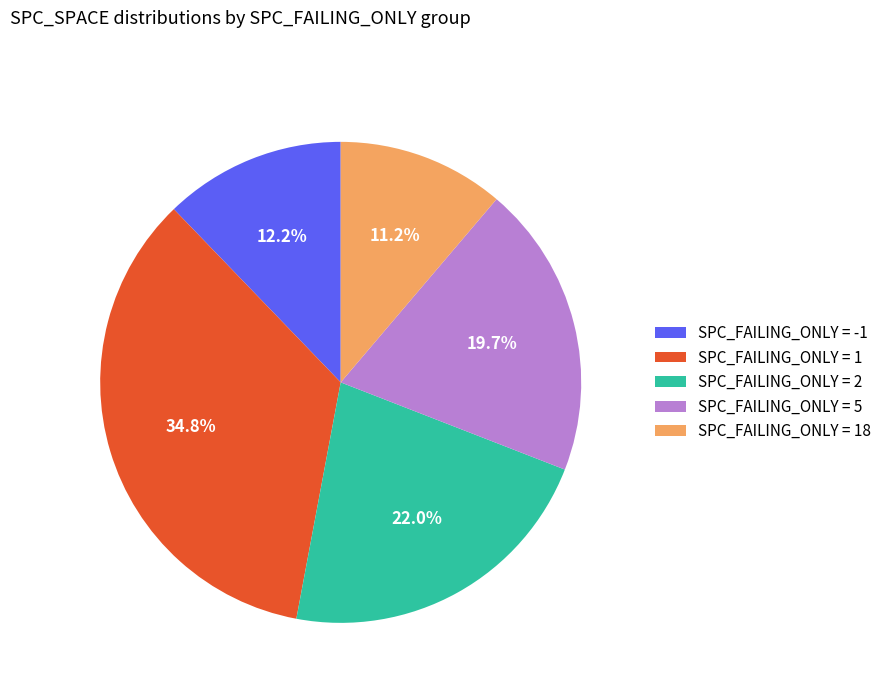

Which slice is the largest?

SPC_FAILING_ONLY = 1